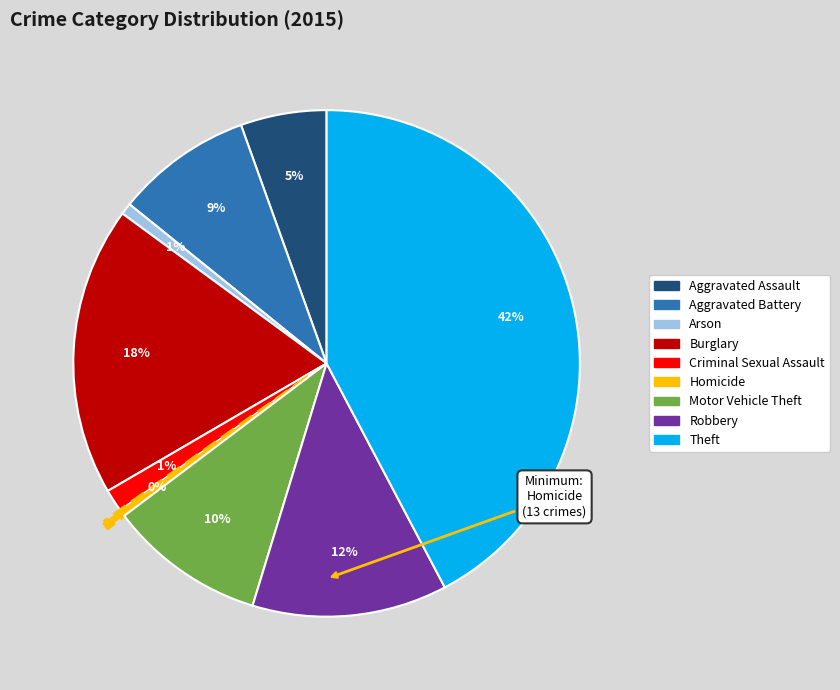

What is the largest slice in the pie chart?

Theft